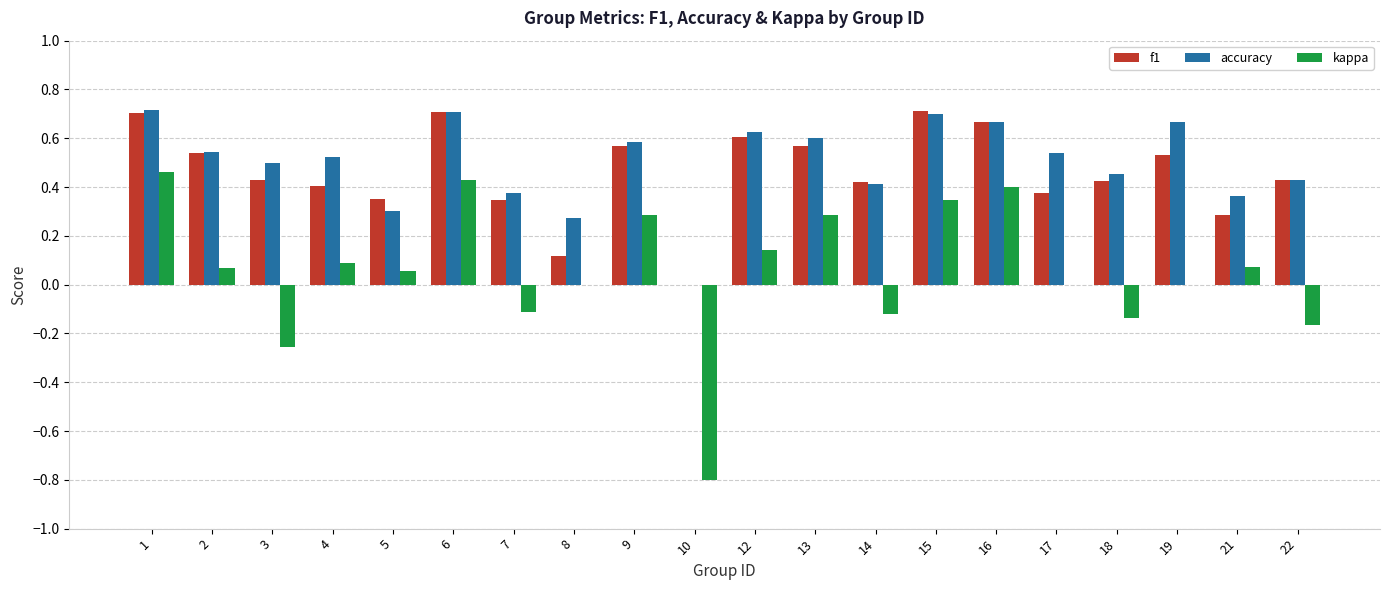

What is the total value across all series at 6?

1.8